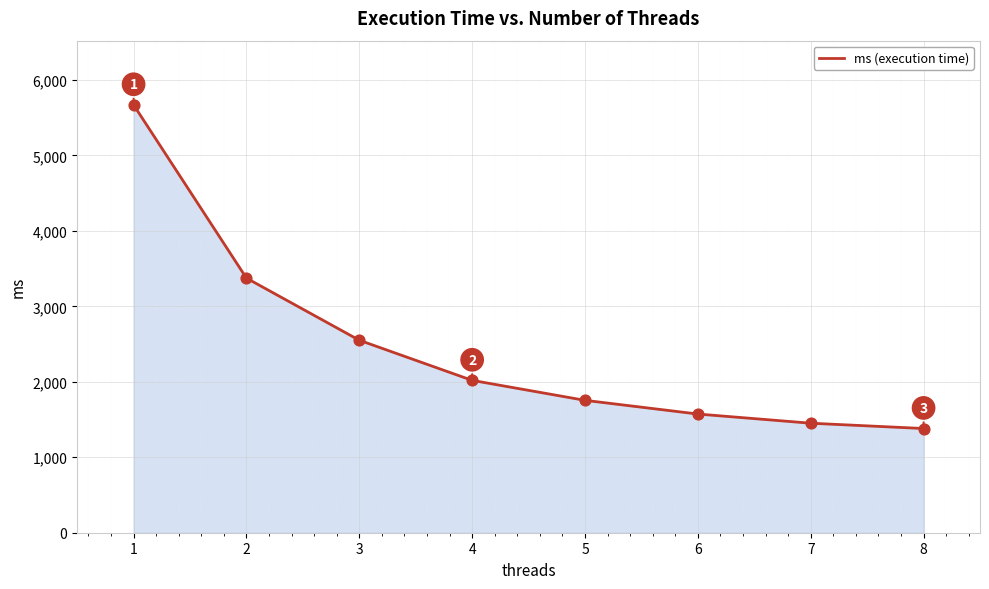

What is the ratio of the value at 3 to the value at 8?

1.8